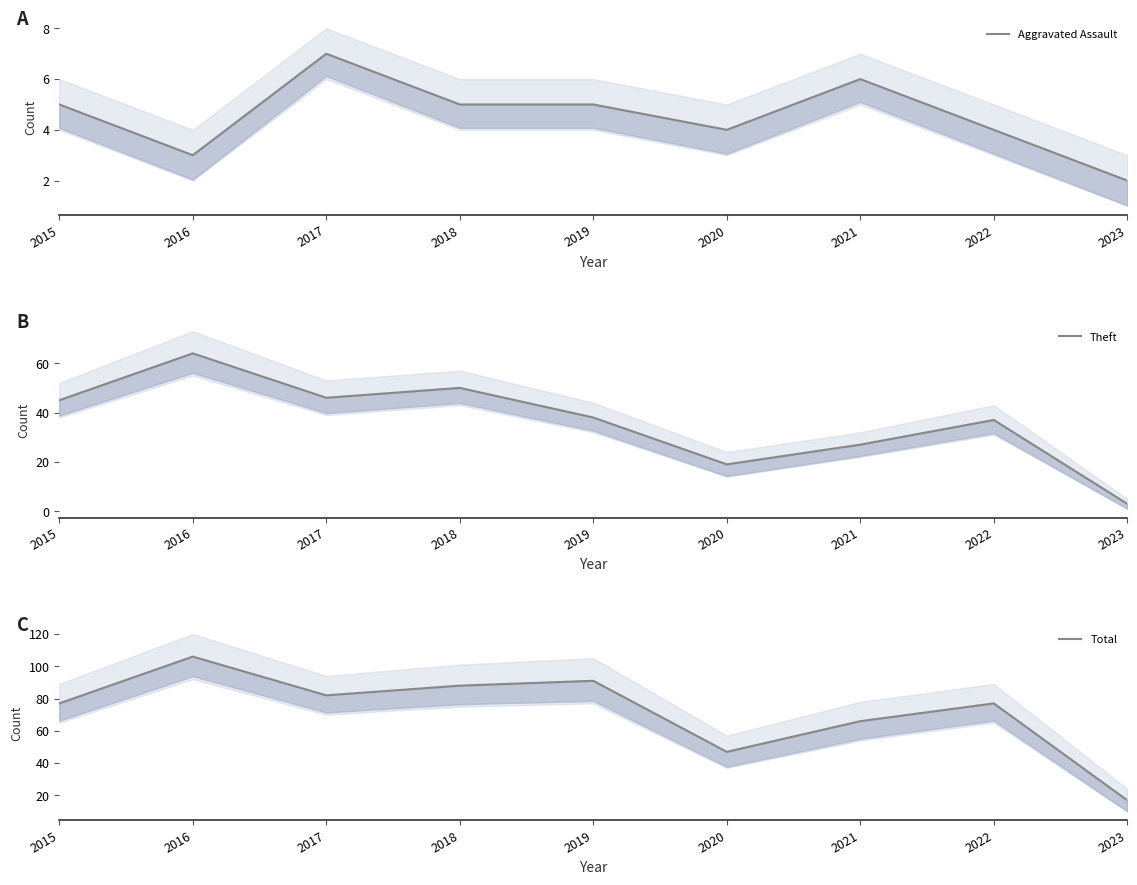

Between 2018 and 2020, which series saw the biggest shift?

Total